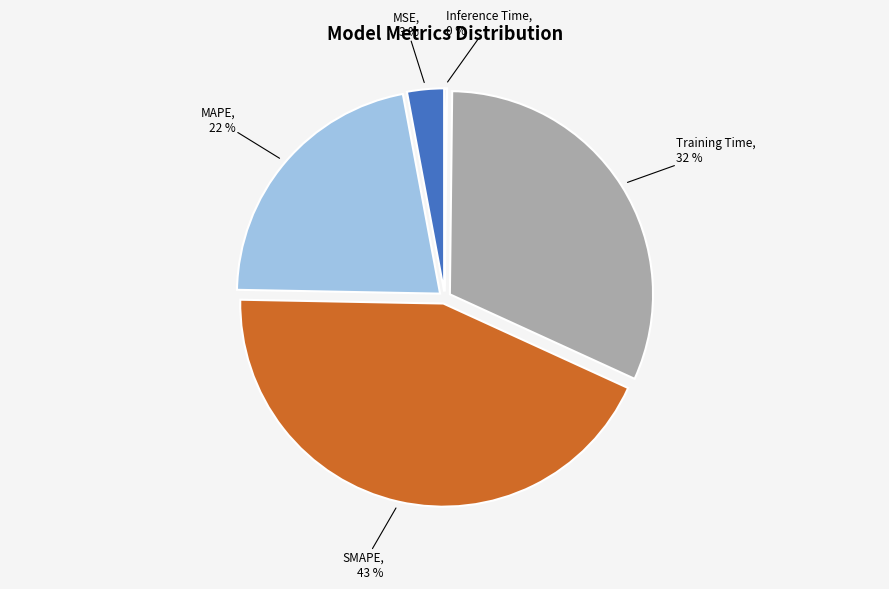

Which slice is the largest?

SMAPE